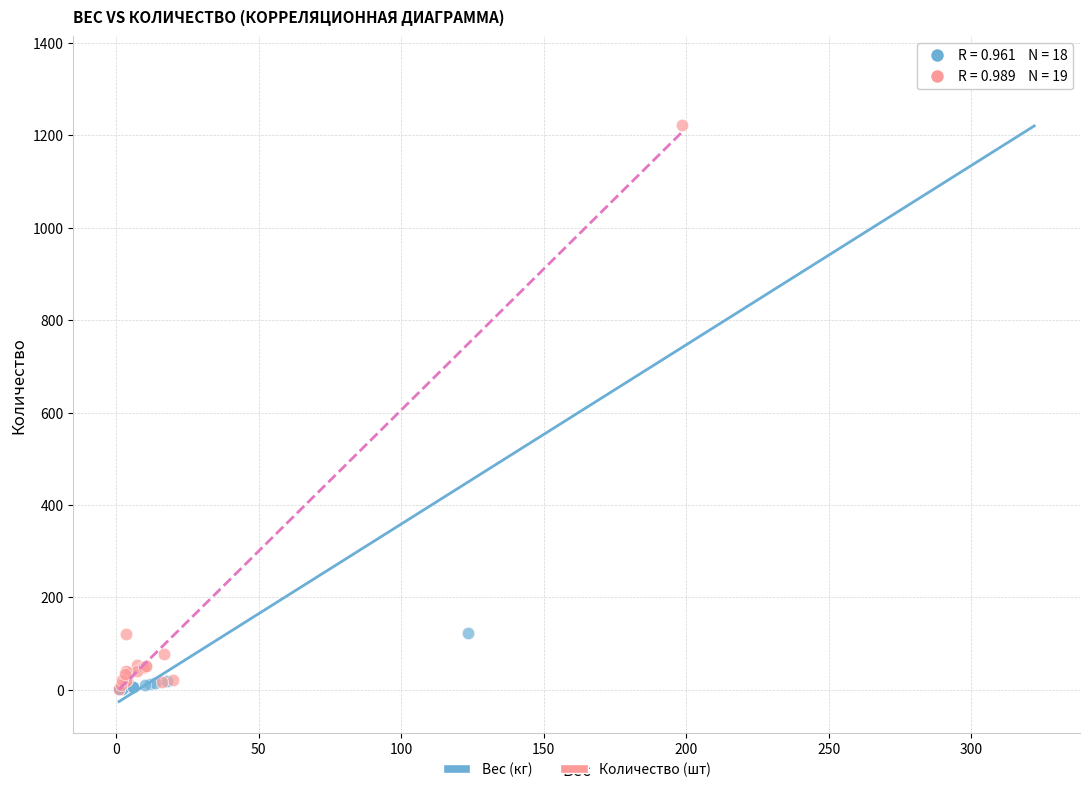

Which series has the widest spread of Y values?

Вес (кг)